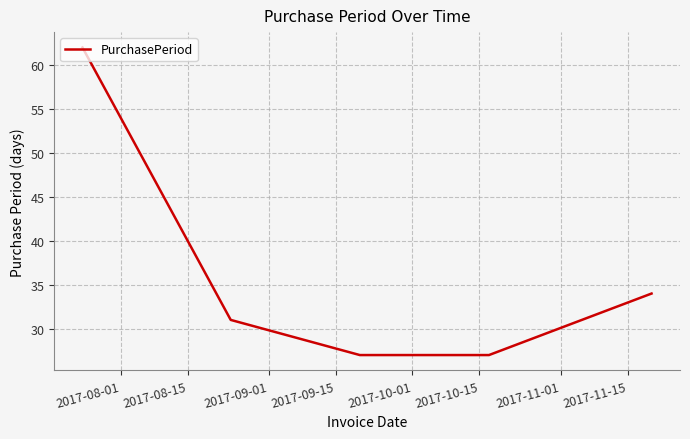

What is the difference between the maximum and minimum values?

35